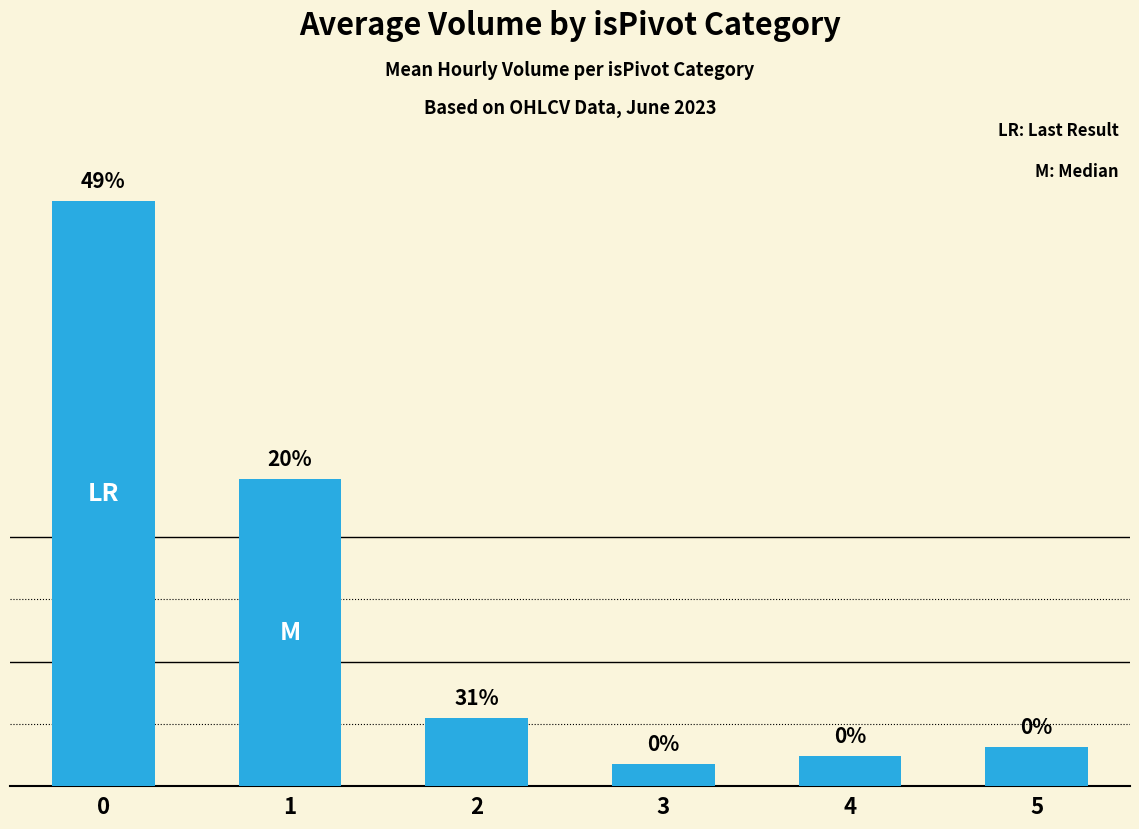

Are the bars horizontal?

No